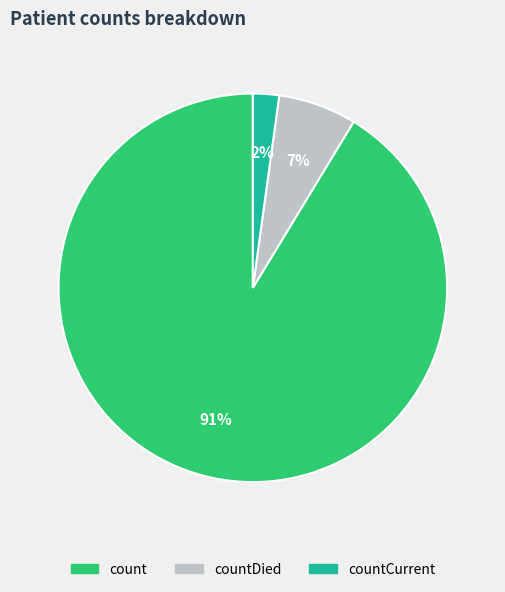

Do count and countCurrent together represent more than half of the pie?

Yes